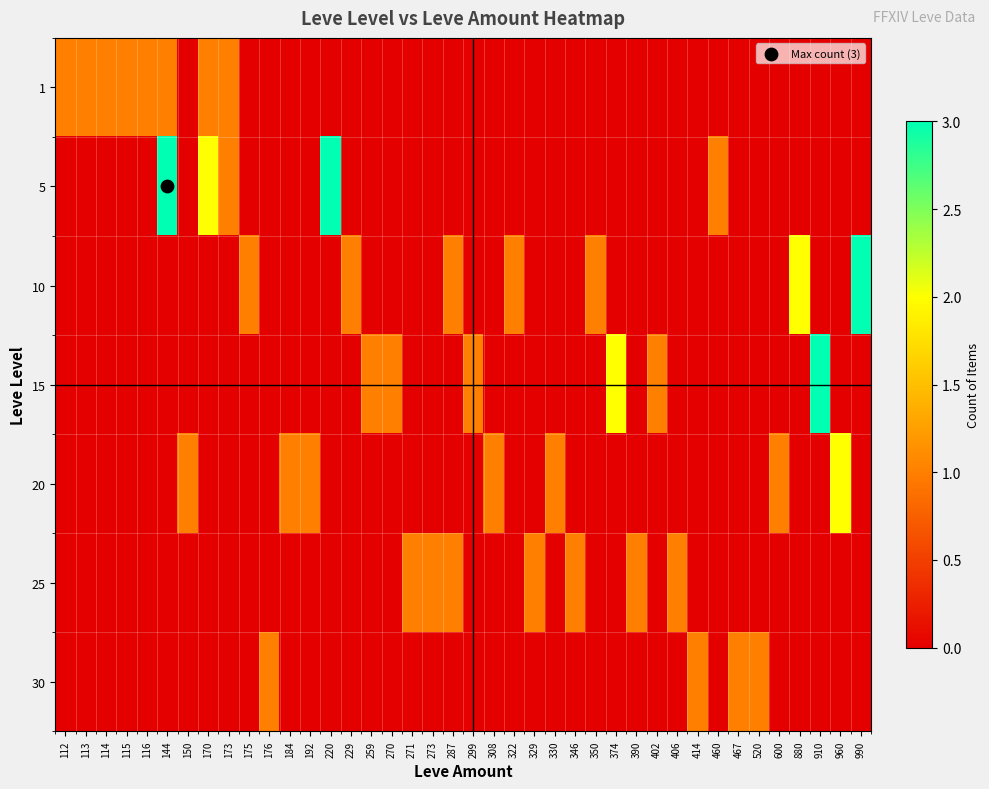

Reading left to right, extract all data points from this chart.

1: 112=1	113=1	114=1	115=1	116=1	144=1	150=0	170=1	173=1	175=0	176=0	184=0	192=0	220=0	229=0	259=0	270=0	271=0	273=0	287=0	299=0	308=0	322=0	329=0	330=0	346=0	350=0	374=0	390=0	402=0	406=0	414=0	460=0	467=0	520=0	600=0	880=0	910=0	960=0	990=0
5: 112=0	113=0	114=0	115=0	116=0	144=3	150=0	170=2	173=1	175=0	176=0	184=0	192=0	220=3	229=0	259=0	270=0	271=0	273=0	287=0	299=0	308=0	322=0	329=0	330=0	346=0	350=0	374=0	390=0	402=0	406=0	414=0	460=1	467=0	520=0	600=0	880=0	910=0	960=0	990=0
10: 112=0	113=0	114=0	115=0	116=0	144=0	150=0	170=0	173=0	175=1	176=0	184=0	192=0	220=0	229=1	259=0	270=0	271=0	273=0	287=1	299=0	308=0	322=1	329=0	330=0	346=0	350=1	374=0	390=0	402=0	406=0	414=0	460=0	467=0	520=0	600=0	880=2	910=0	960=0	990=3
15: 112=0	113=0	114=0	115=0	116=0	144=0	150=0	170=0	173=0	175=0	176=0	184=0	192=0	220=0	229=0	259=1	270=1	271=0	273=0	287=0	299=1	308=0	322=0	329=0	330=0	346=0	350=0	374=2	390=0	402=1	406=0	414=0	460=0	467=0	520=0	600=0	880=0	910=3	960=0	990=0
20: 112=0	113=0	114=0	115=0	116=0	144=0	150=1	170=0	173=0	175=0	176=0	184=1	192=1	220=0	229=0	259=0	270=0	271=0	273=0	287=0	299=0	308=1	322=0	329=0	330=1	346=0	350=0	374=0	390=0	402=0	406=0	414=0	460=0	467=0	520=0	600=1	880=0	910=0	960=2	990=0
25: 112=0	113=0	114=0	115=0	116=0	144=0	150=0	170=0	173=0	175=0	176=0	184=0	192=0	220=0	229=0	259=0	270=0	271=1	273=1	287=1	299=0	308=0	322=0	329=1	330=0	346=1	350=0	374=0	390=1	402=0	406=1	414=0	460=0	467=0	520=0	600=0	880=0	910=0	960=0	990=0
30: 112=0	113=0	114=0	115=0	116=0	144=0	150=0	170=0	173=0	175=0	176=1	184=0	192=0	220=0	229=0	259=0	270=0	271=0	273=0	287=0	299=0	308=0	322=0	329=0	330=0	346=0	350=0	374=0	390=0	402=0	406=0	414=1	460=0	467=1	520=1	600=0	880=0	910=0	960=0	990=0